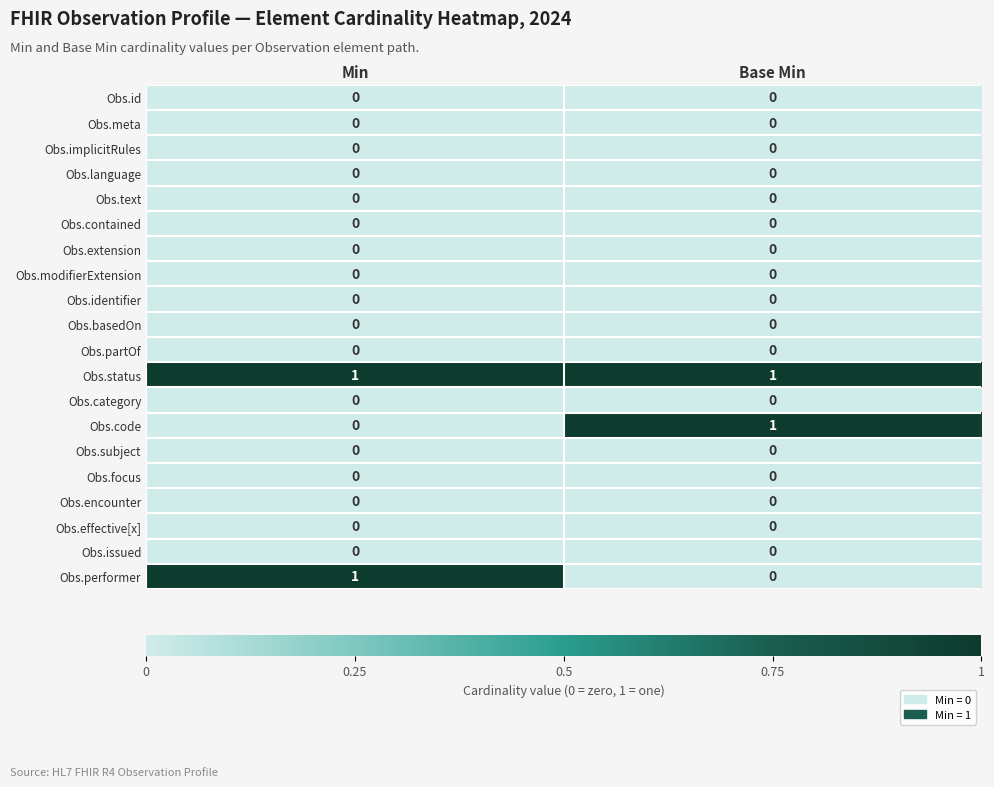

Is the value of Obs.status at Base Min greater than the value of Obs.meta at Base Min?

Yes